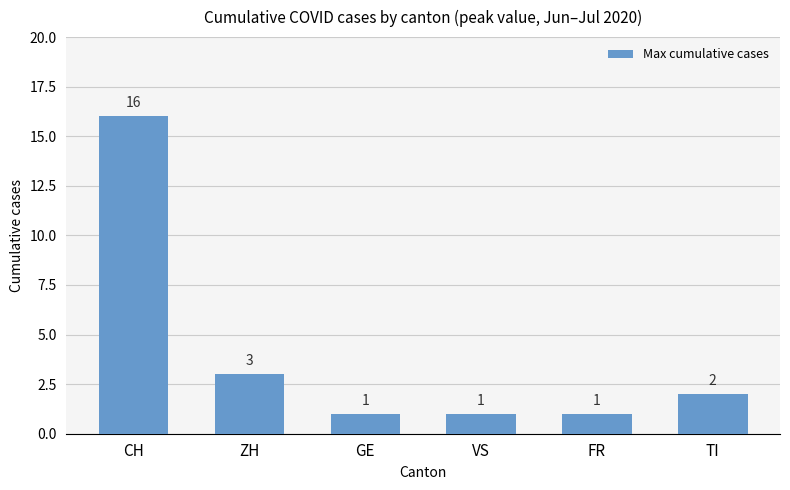

What is the label of the 1st bar from the right?

TI